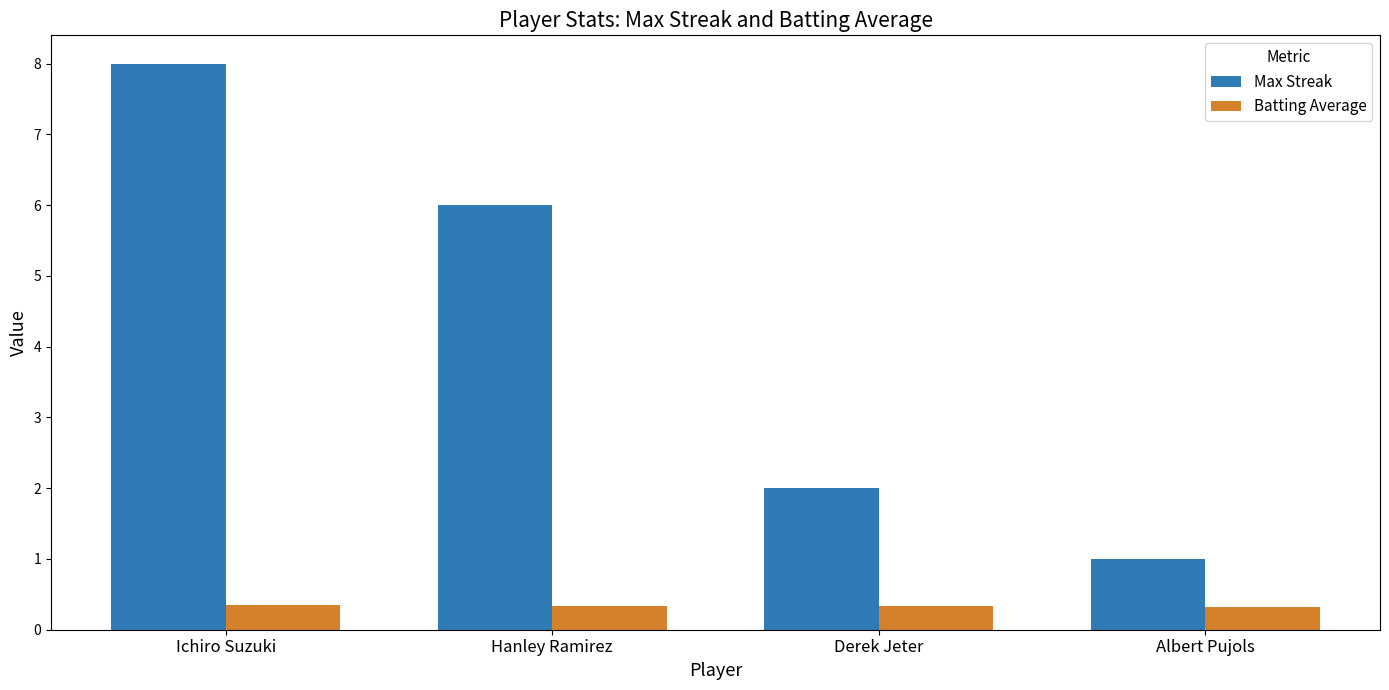

Rank the series at Ichiro Suzuki from highest to lowest value.

Max Streak, Batting Average